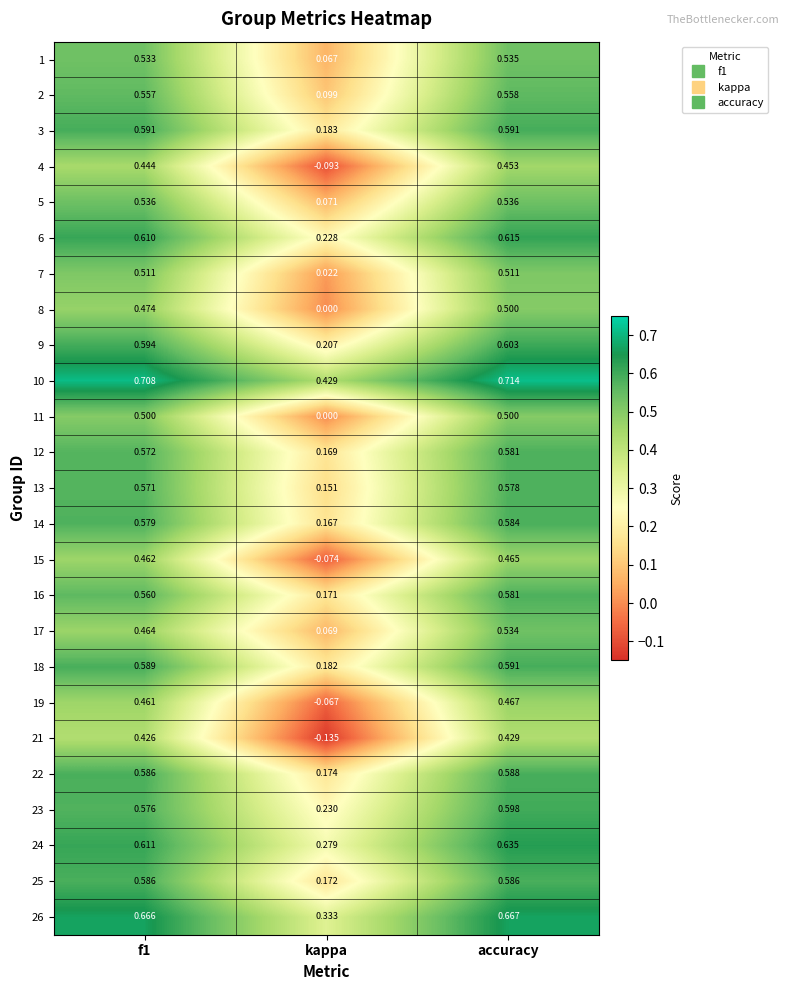

Where is 25 nearest to the value 0?

kappa